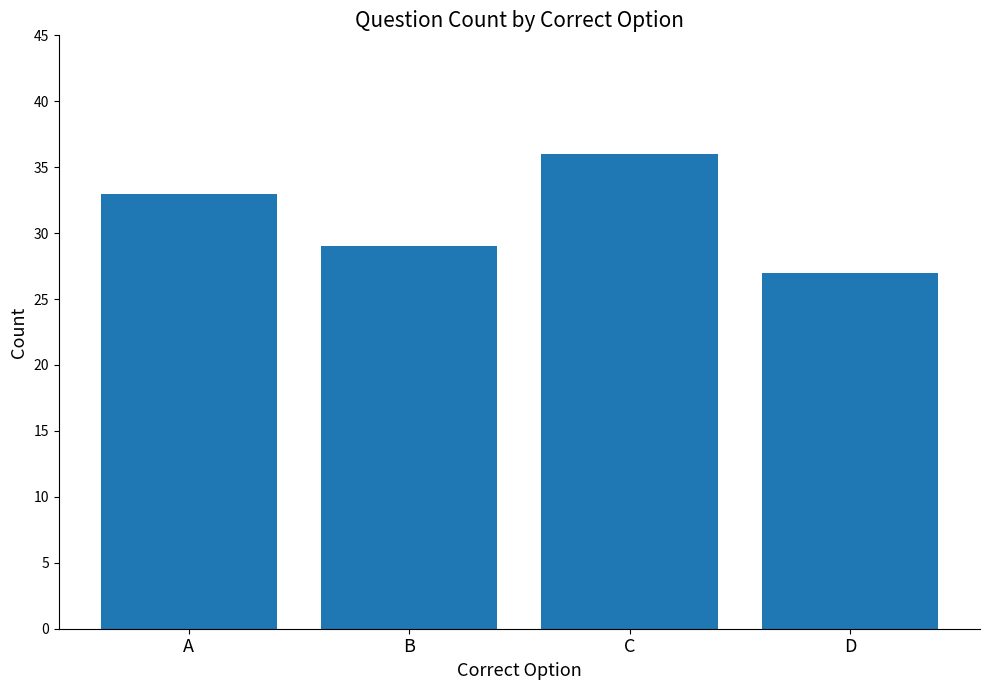

List the labels in order of value, smallest first.

D, B, A, C